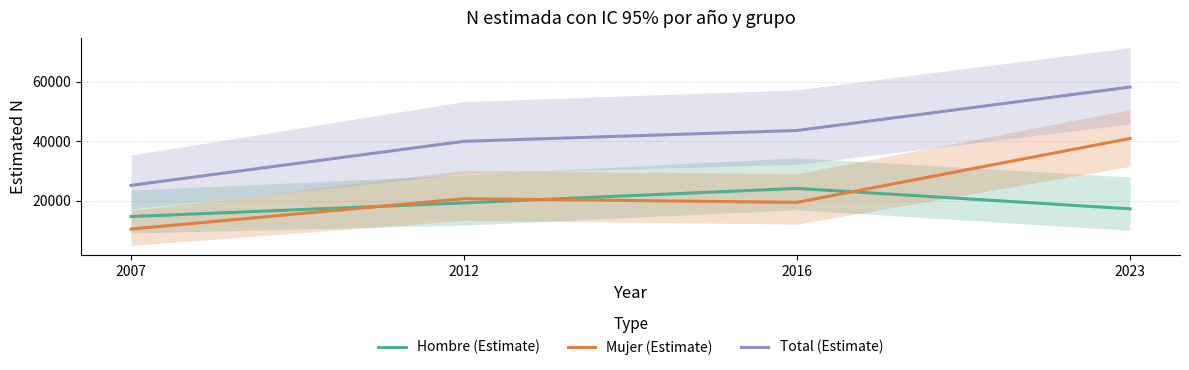

How many data points in Hombre (Estimate) are above 19290?

1